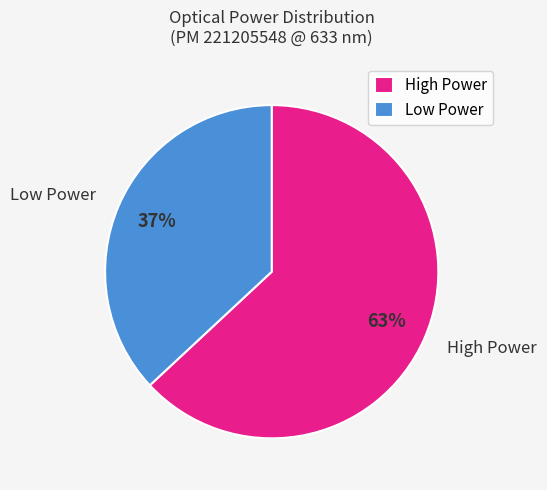

To the nearest percent, what is the combined percentage of Low Power and High Power?

100%